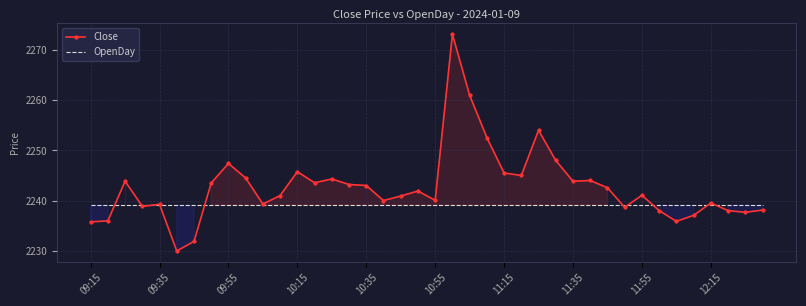

The value of OpenDay at 10:55 is 2239.1. True or false?

True